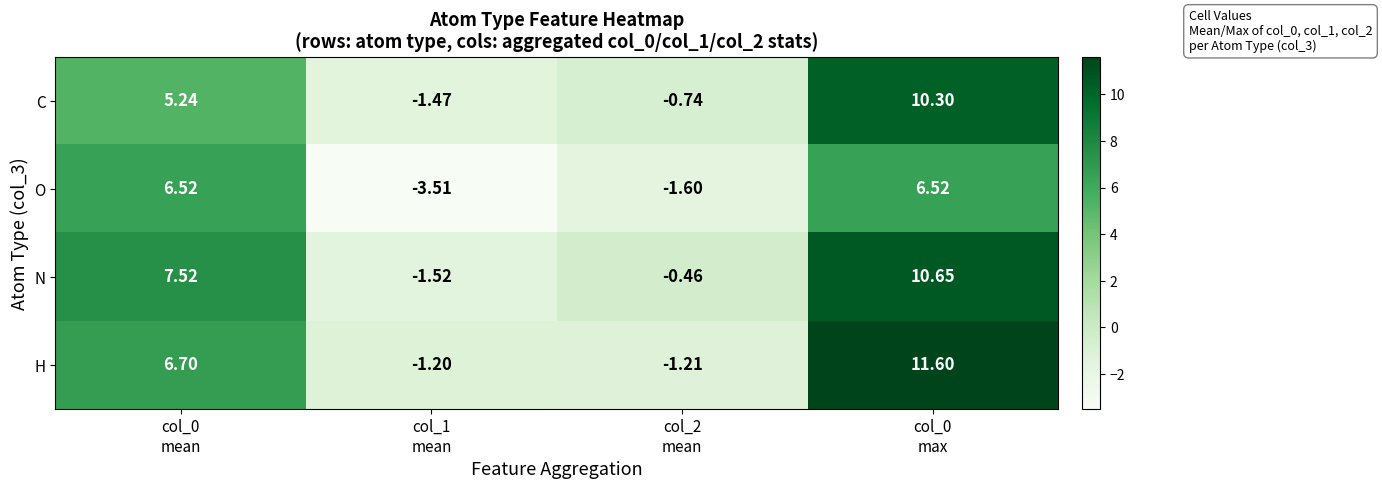

Rank the series by their maximum value, from highest to lowest.

H, N, C, O